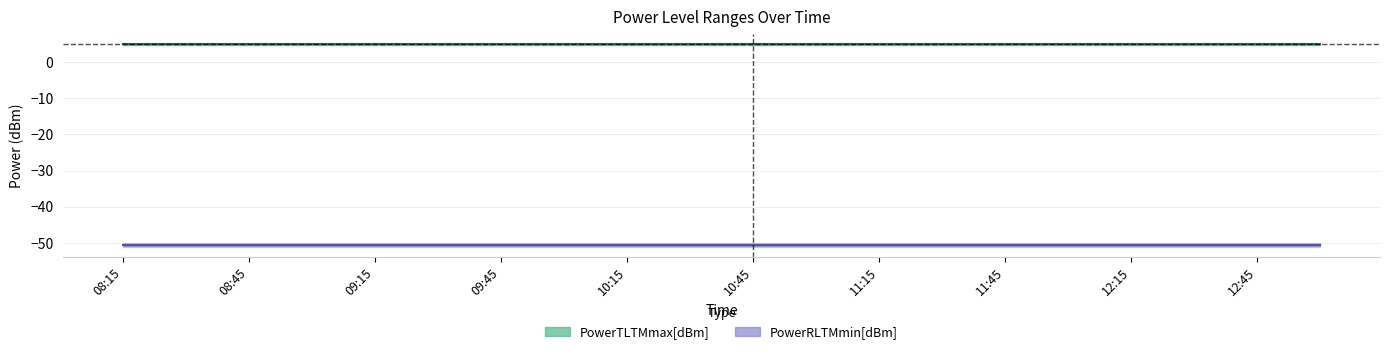

True or false: PowerRLTMmin[dBm] and PowerTLTMmax[dBm] cross at least once.

False